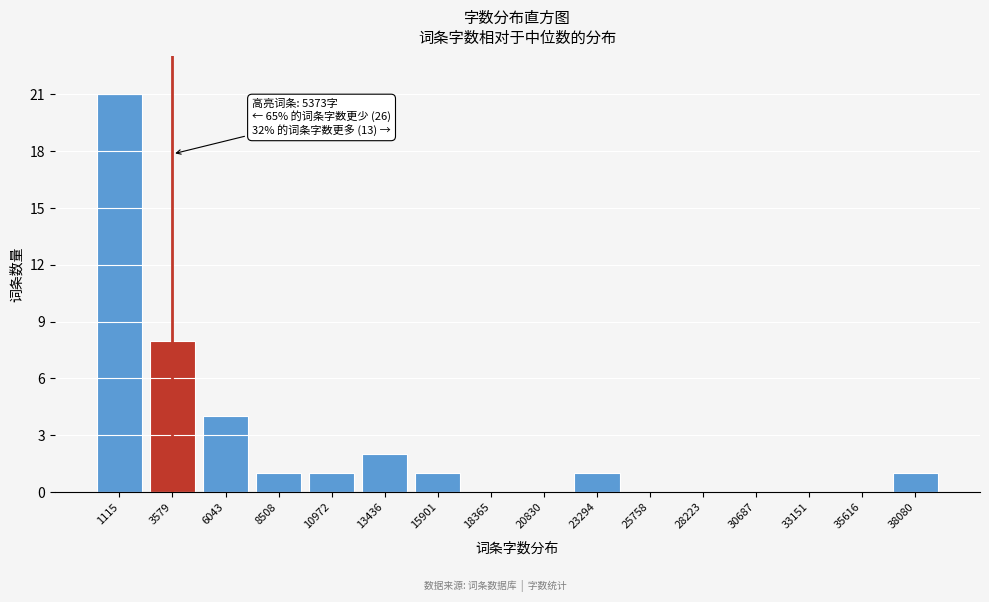

Reading left to right, transcribe all the data shown in this chart.

1115=21	3579=8	6043=4	8508=1	10972=1	13436=2	15901=1	18365=0	20830=0	23294=1	25758=0	28223=0	30687=0	33151=0	35616=0	38080=1